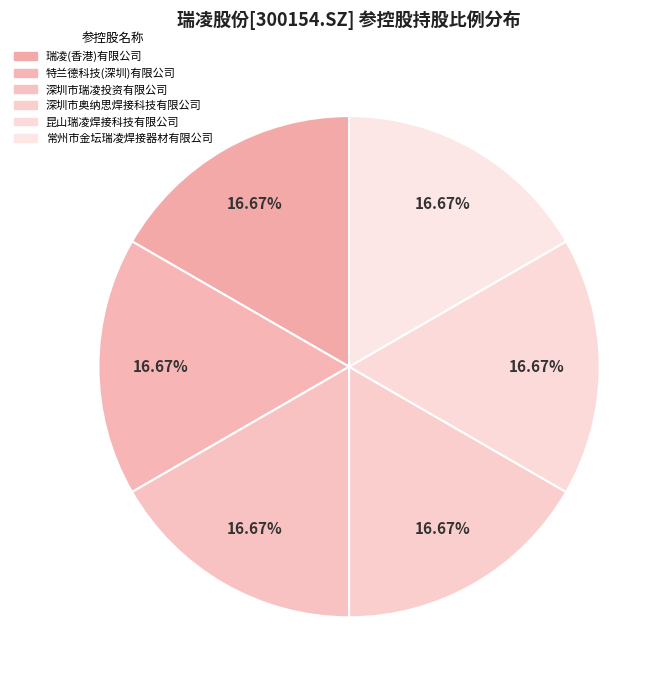

How many slices are in this pie chart?

6